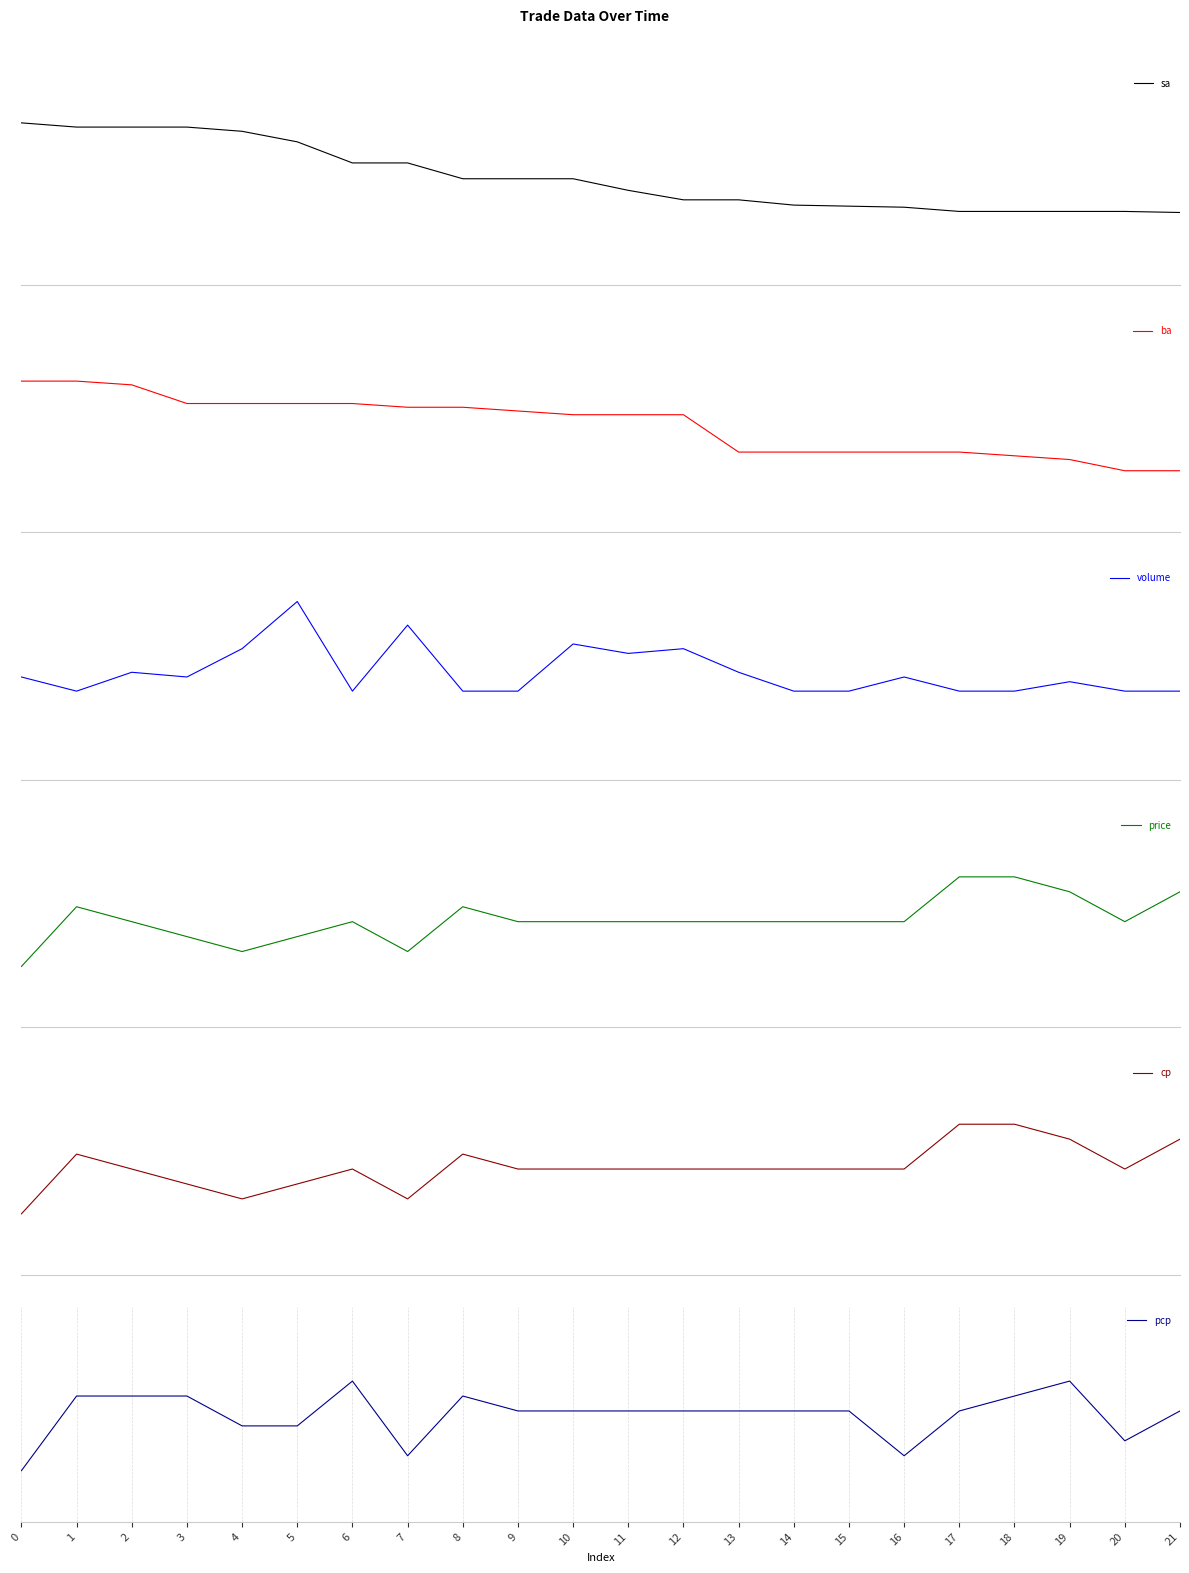

How many values in sa are above zero?

8